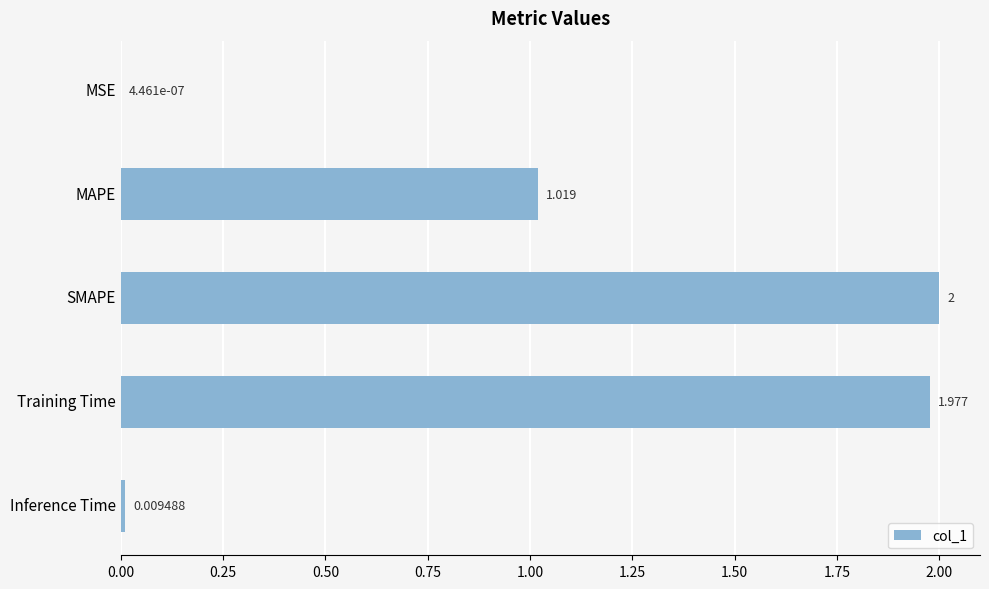

What is the sum of all values?

5.0